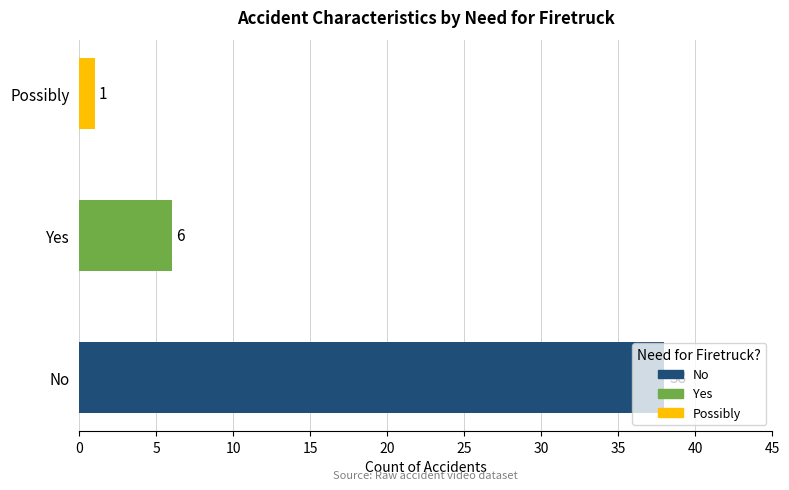

Approximately how many times larger is the value at No compared to Possibly?

38.0